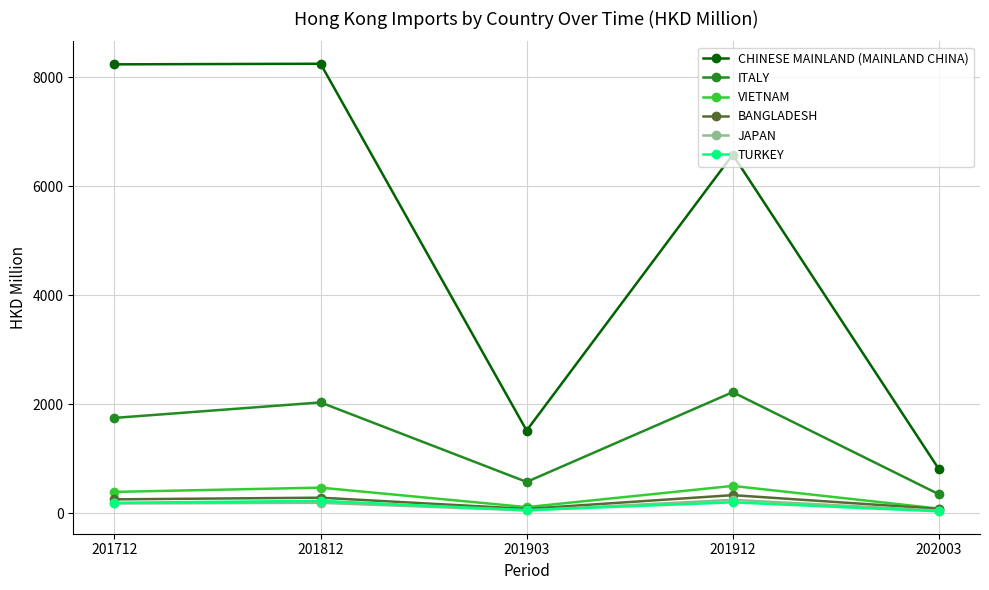

Which series changed the most between 201903 and 201912?

CHINESE MAINLAND (MAINLAND CHINA)